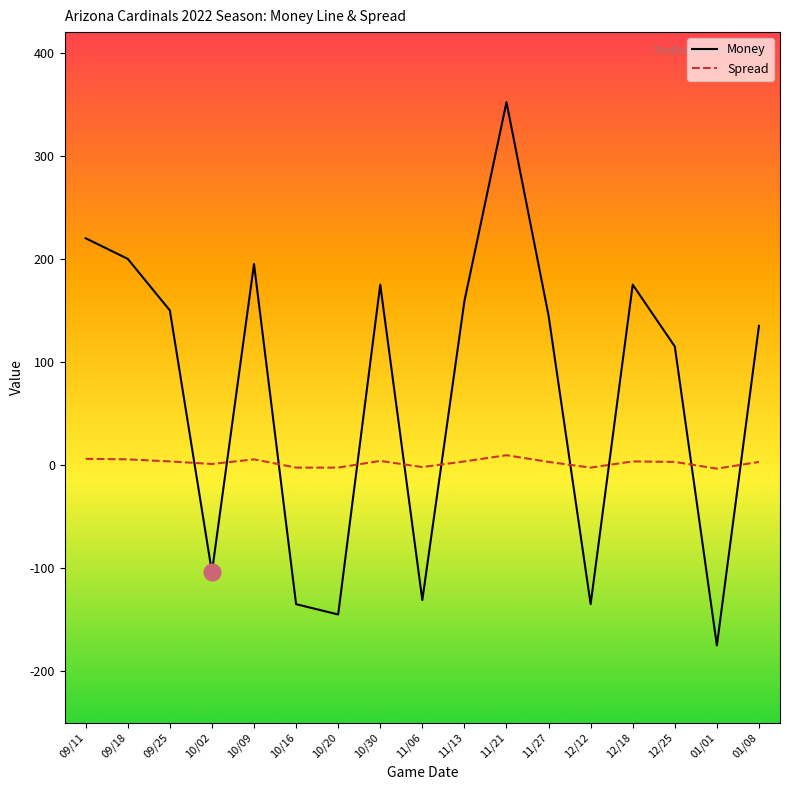

At which category is the sum across all series the highest?

11/21